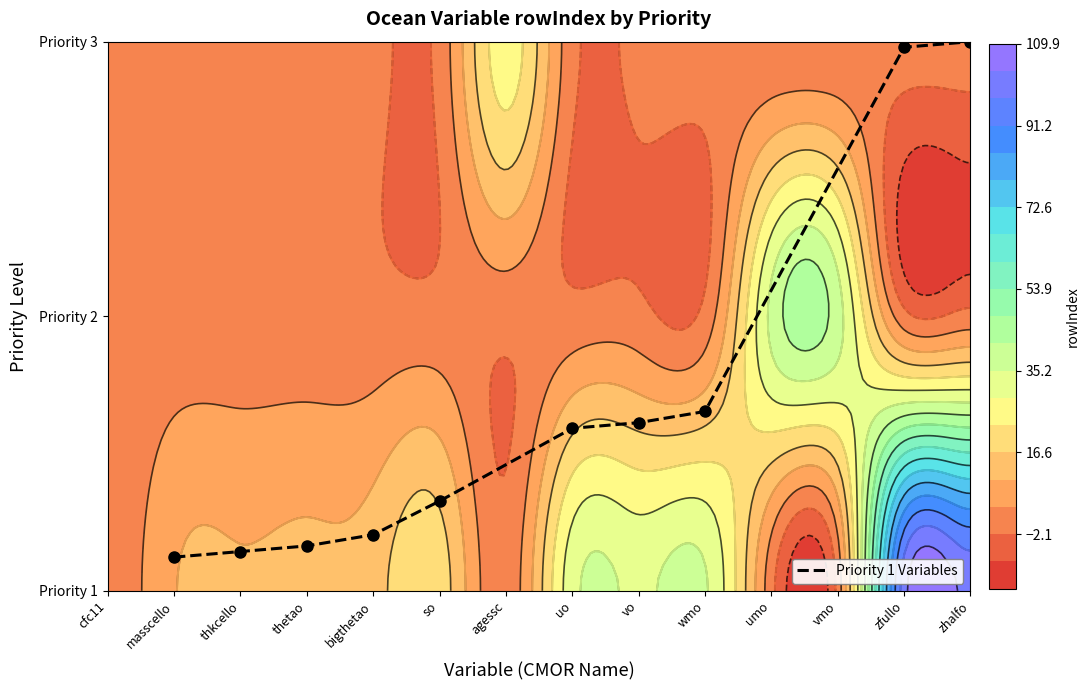

What is the change in value from bigthetao to wmo?

+0.4